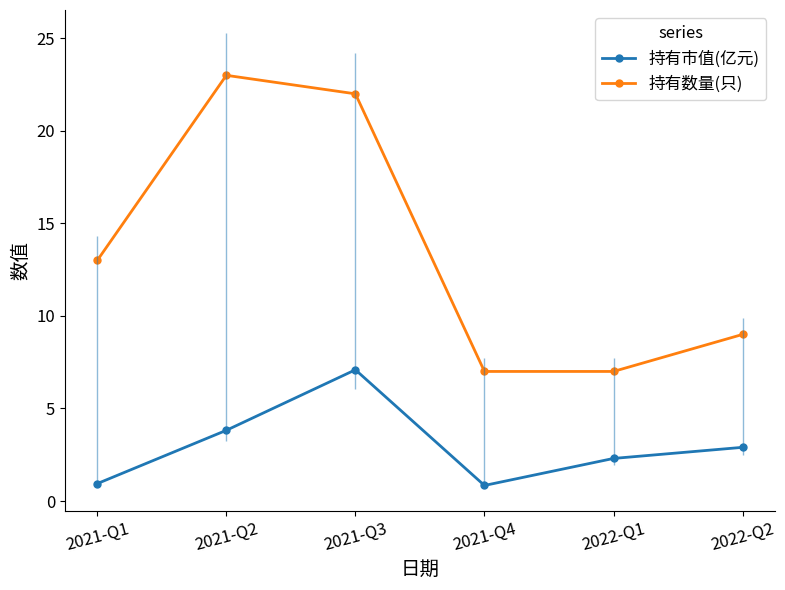

What is the sum of the 持有数量(只) values at 2021-Q3 and 2021-Q1?

35.0